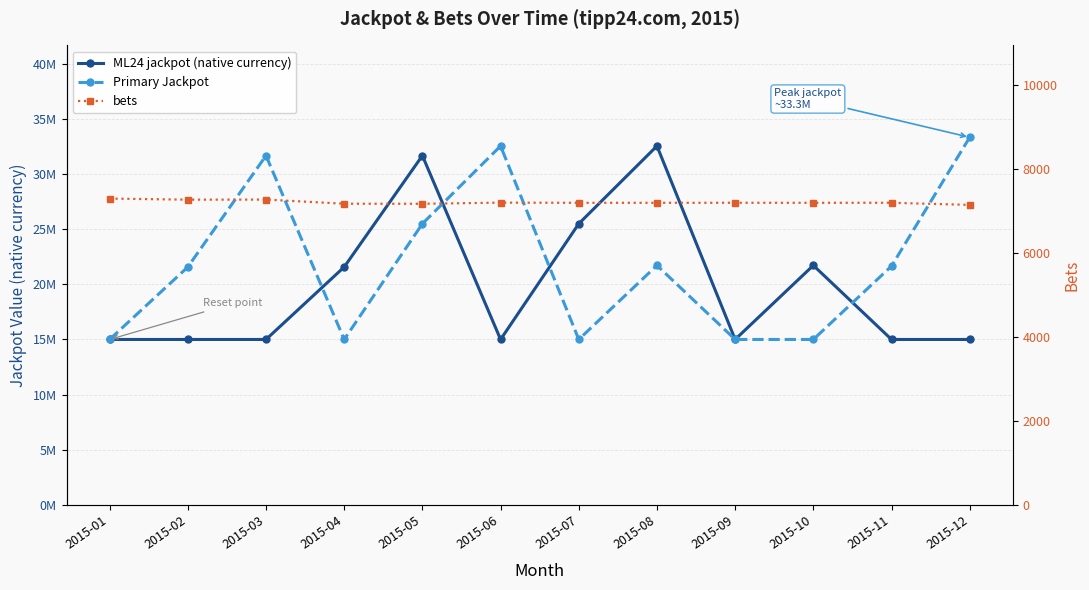

True or false: bets has more than 0 interior local peaks.

True